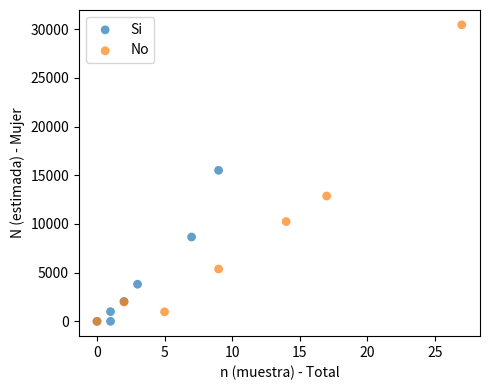

Which series has the widest spread of Y values?

No